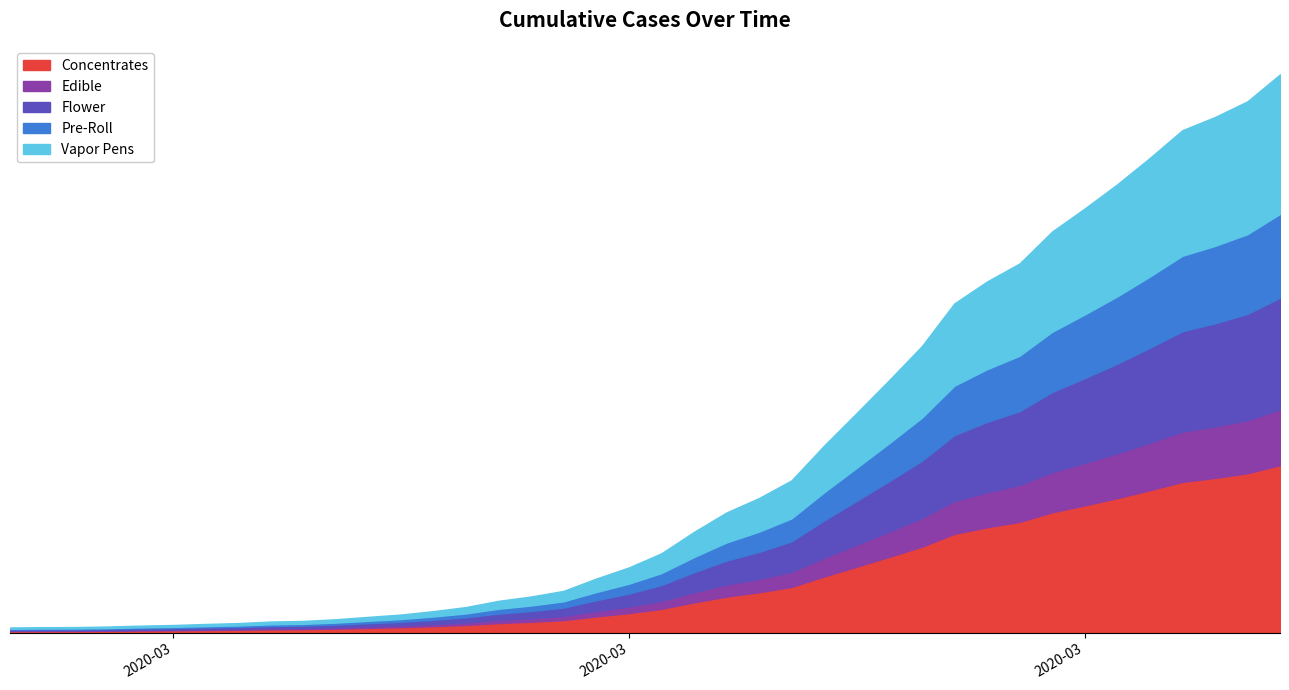

Does the chart have visible grid lines?

No